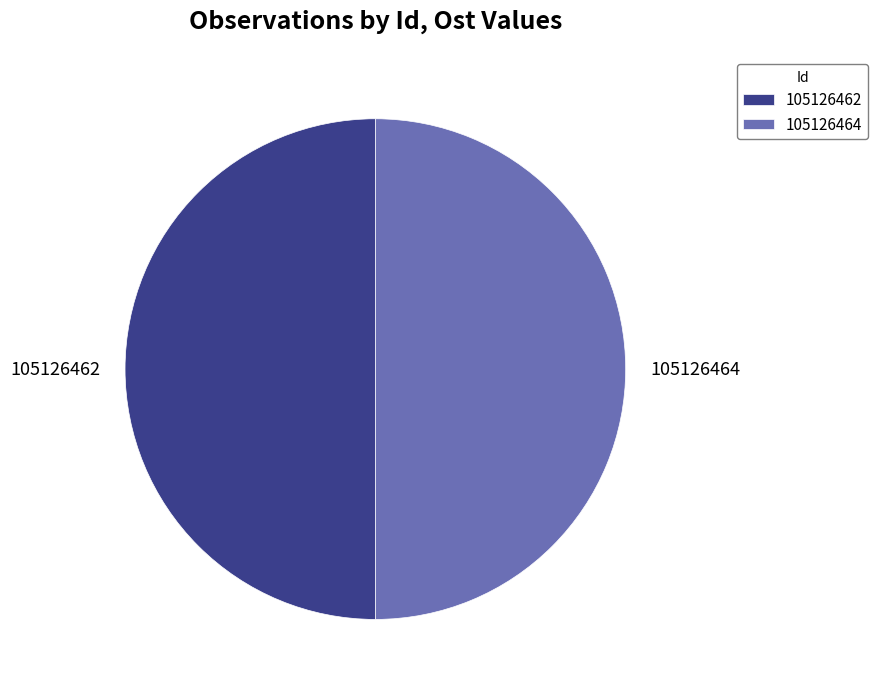

The 105126464 slice represents 55% of the pie. True or false?

False